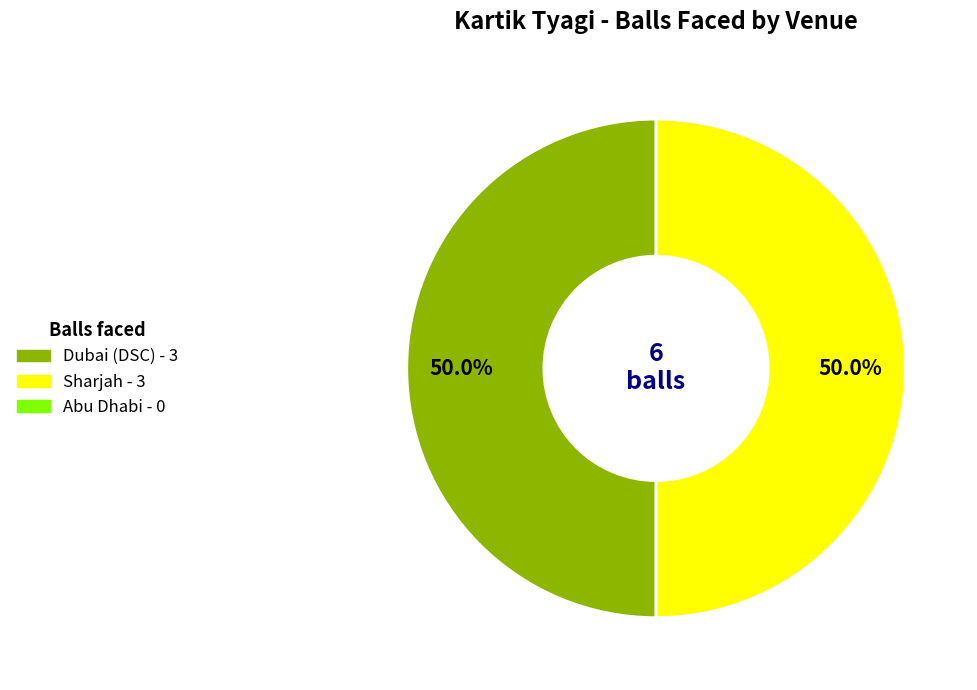

Rank the categories by value from lowest to highest.

Abu Dhabi - 0 balls, Dubai (DSC) - 3 balls, Sharjah - 3 balls